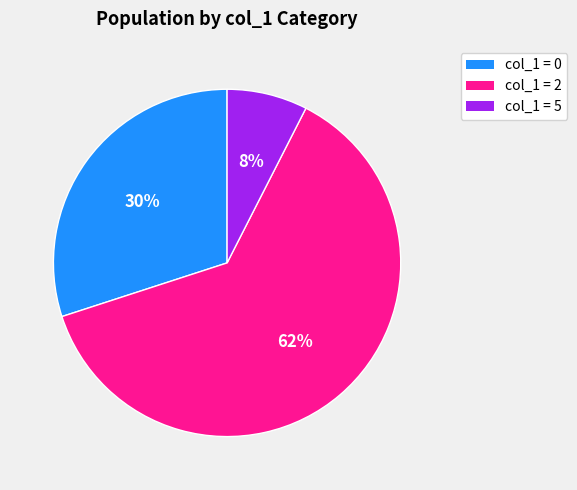

Does any single category account for the majority?

Yes